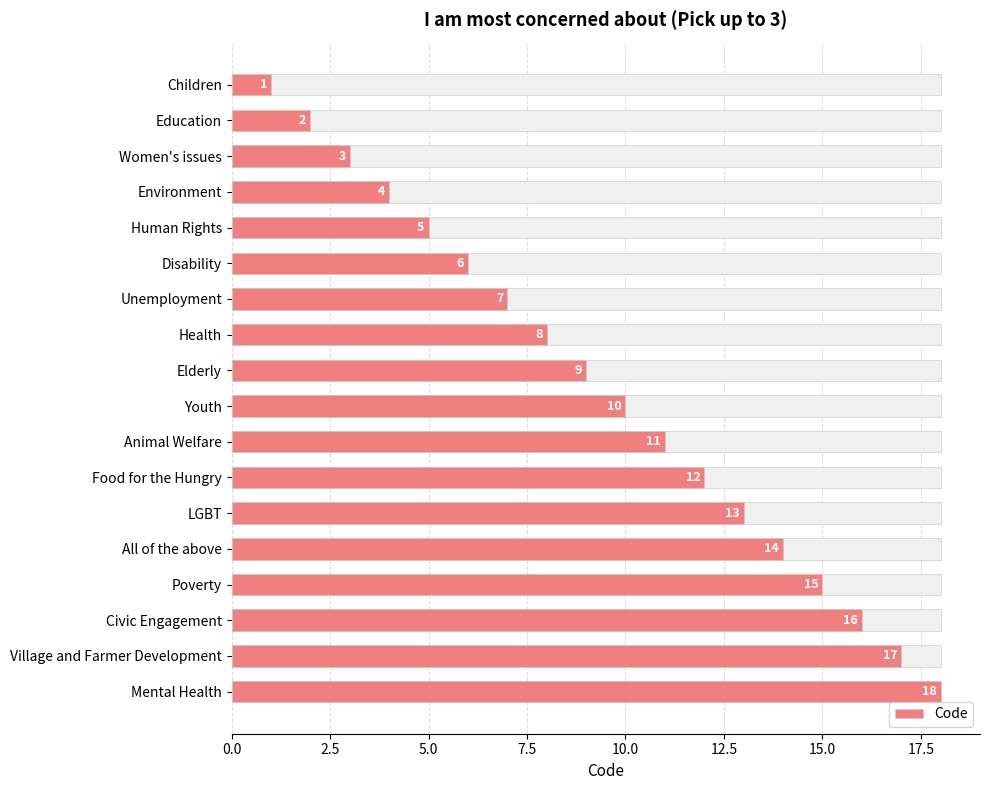

Which has a higher value, Mental Health or Village and Farmer Development?

Mental Health